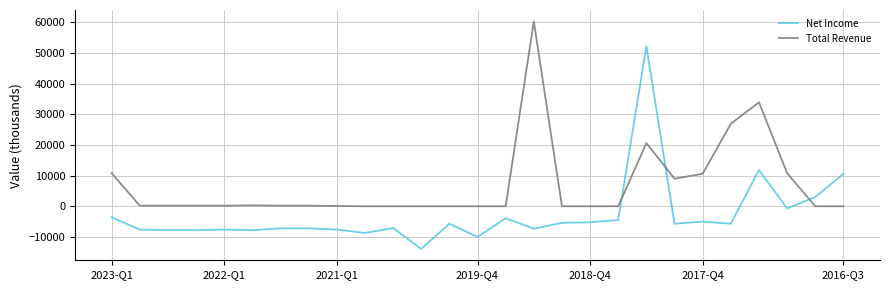

How many intersections are there between Total Revenue and Net Income?

3